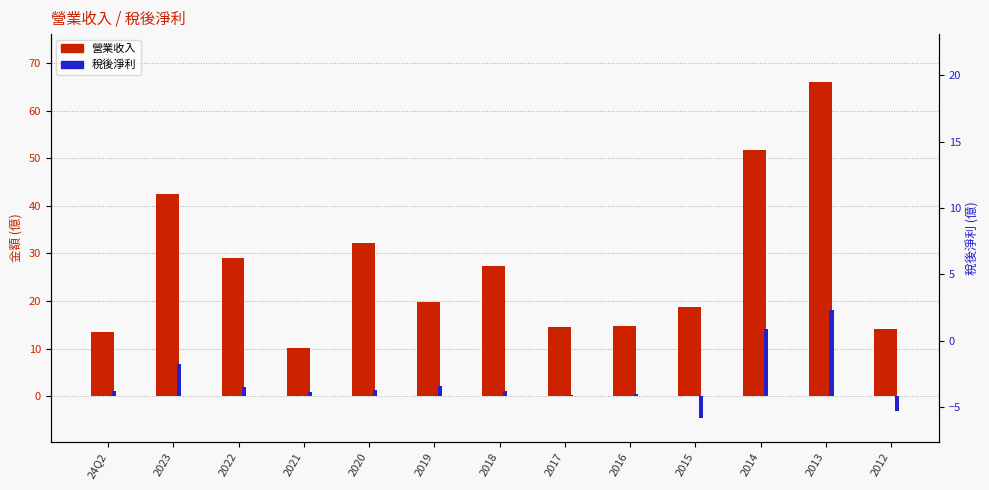

What is the approximate value of 營業收入 at 2016?

14.8